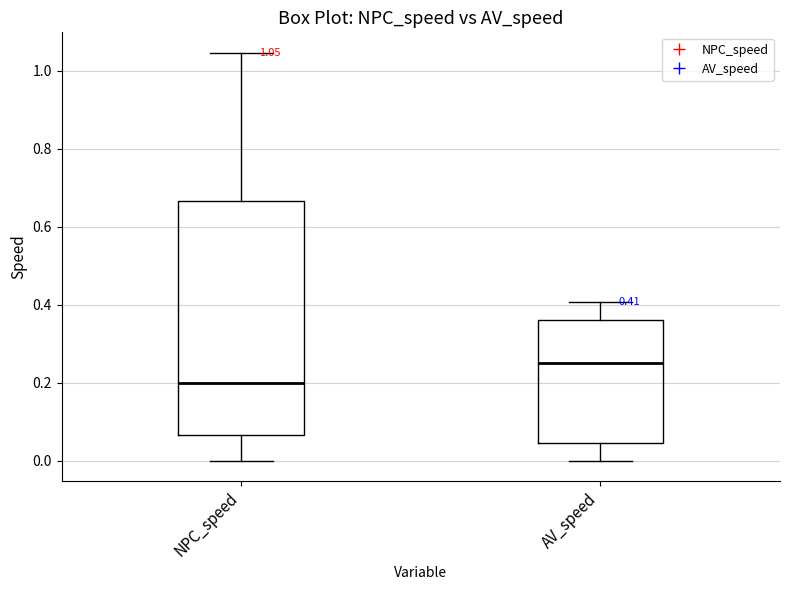

Which box's median line is the highest?

AV_speed